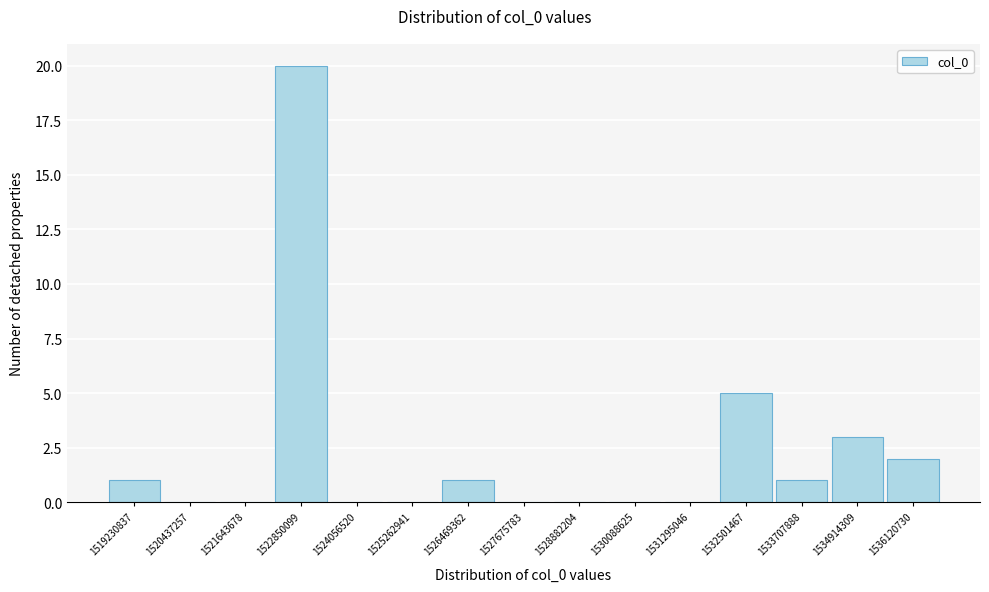

Reading right to left, list all the values displayed in this chart.

1536120730=2	1534914309=3	1533707888=1	1532501467=5	1531295046=0	1530088625=0	1528882204=0	1527675783=0	1526469362=1	1525262941=0	1524056520=0	1522850099=20	1521643678=0	1520437257=0	1519230837=1